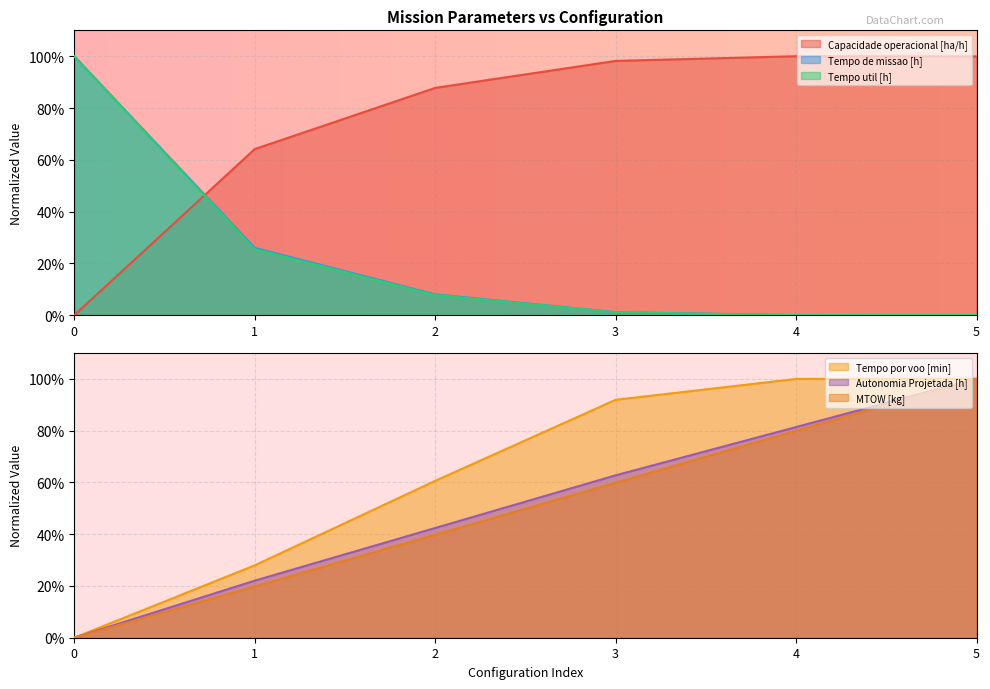

Between which two adjacent categories do Tempo de missao [h] and Tempo por voo [min] first intersect?

0 and 1